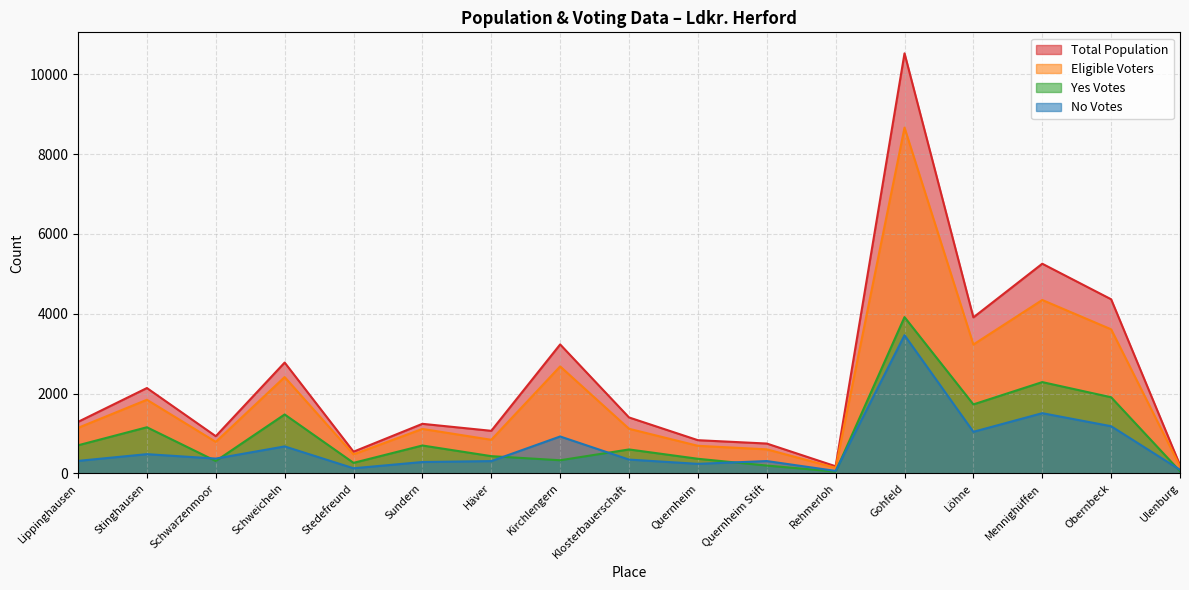

At how many categories does at least one series exceed 7086?

1